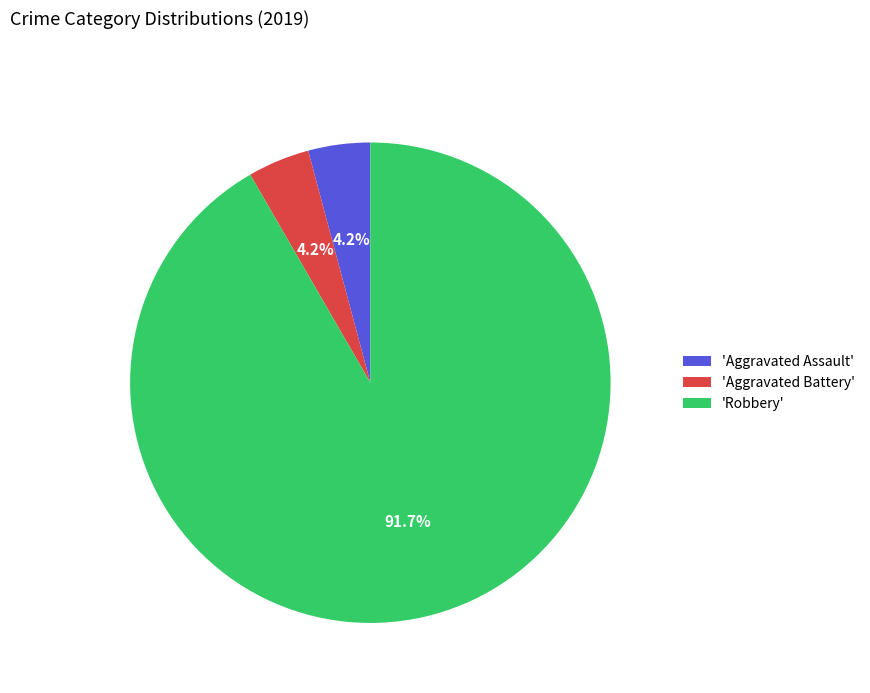

How much of the chart is everything except 'Aggravated Assault'?

95.8%